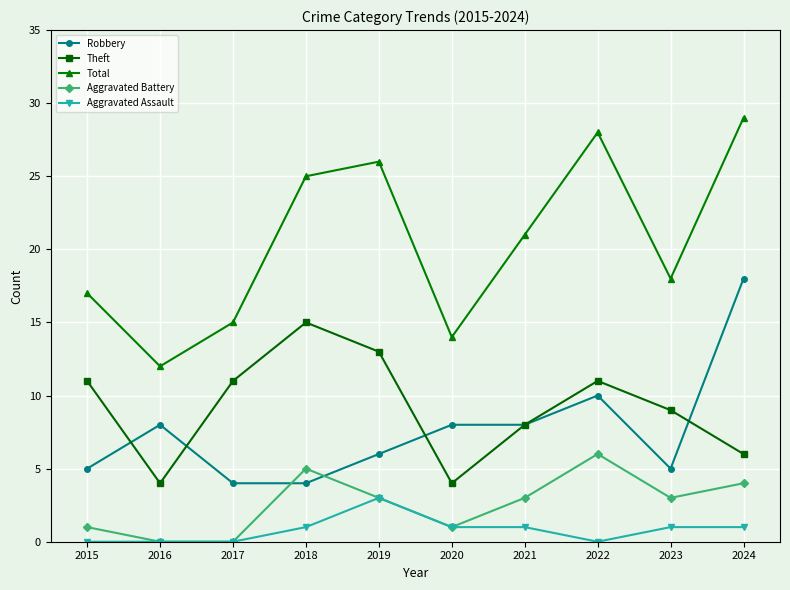

At which category does the chart reach its peak across all series?

2024